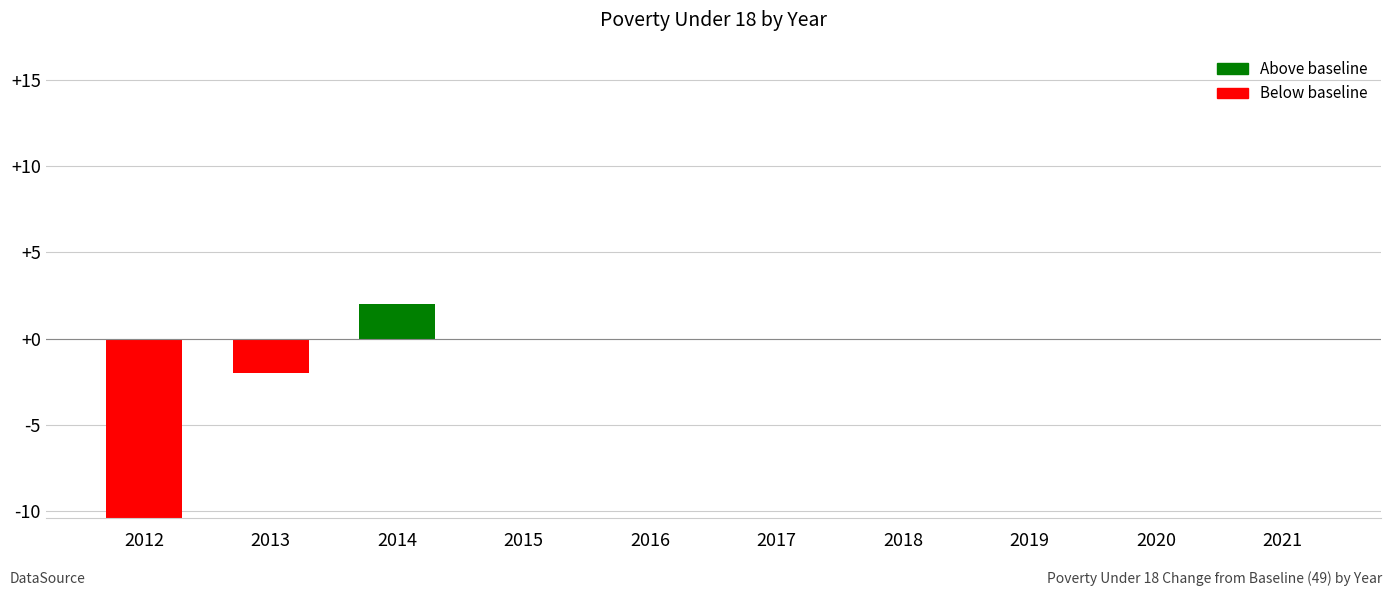

Where is the data nearest to the value -5?

2013